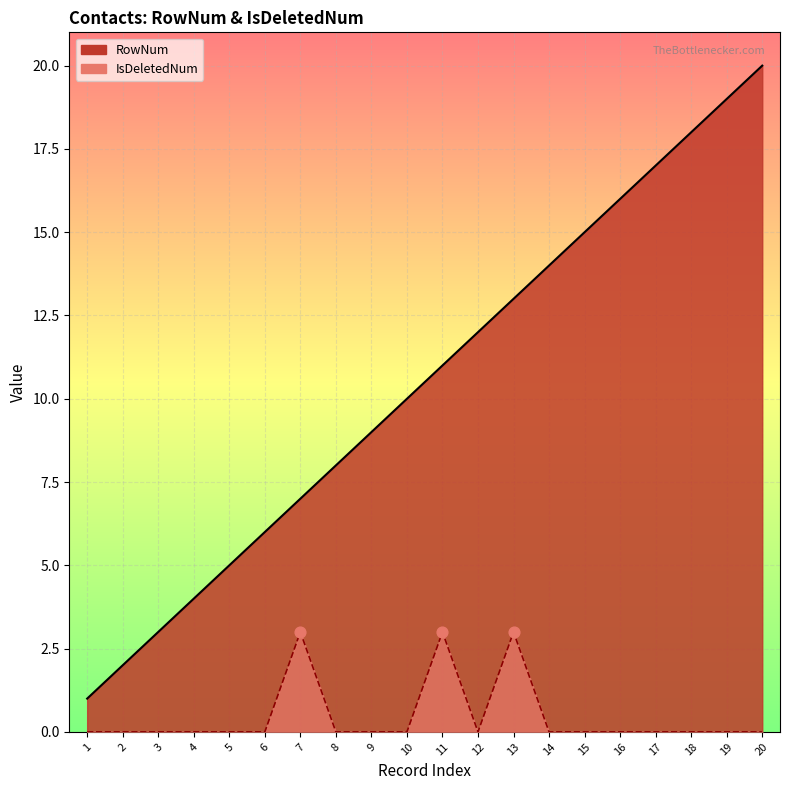

What is the total value across all series at 12?

12